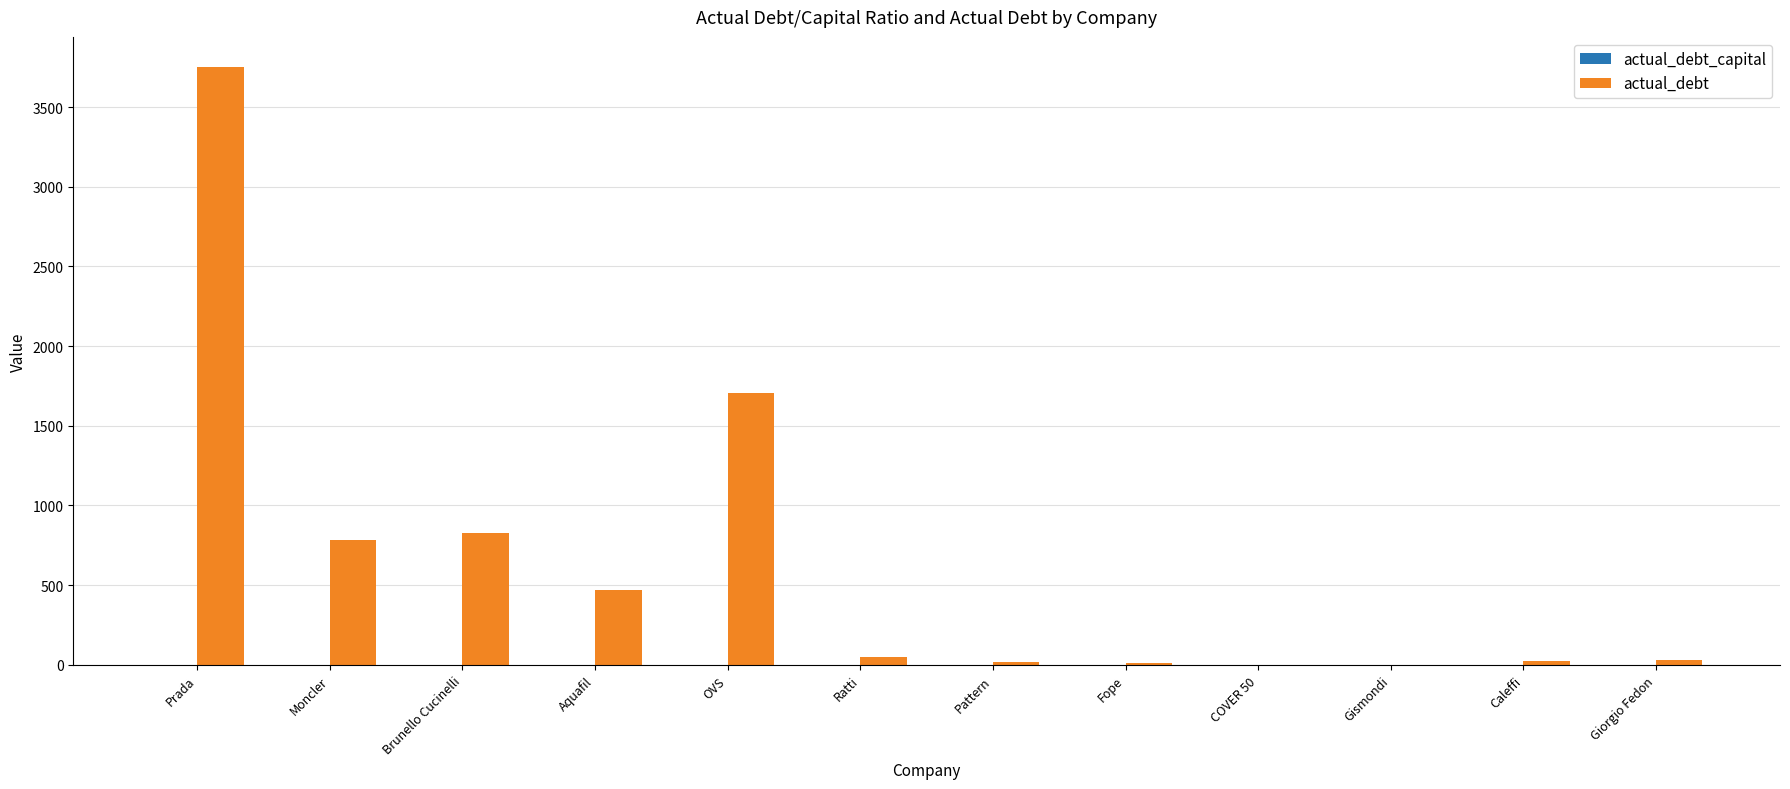

What is the maximum value shown in the chart?

3752.6